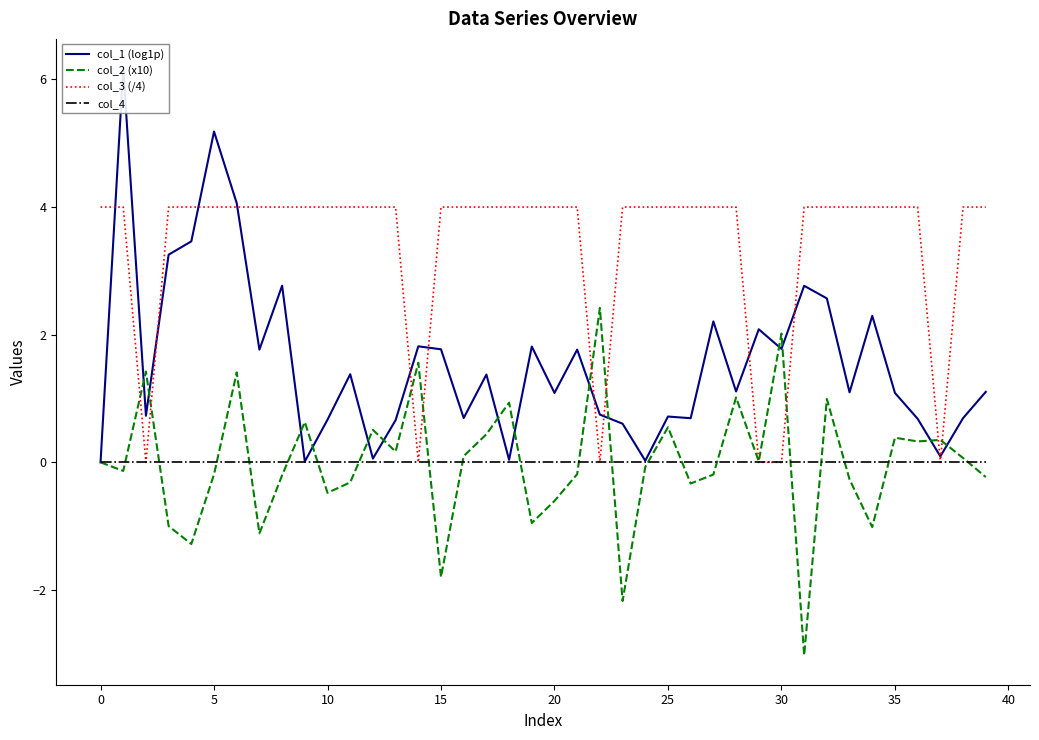

True or false: col_2 (x10) has a value of 0.4 at 35.

True